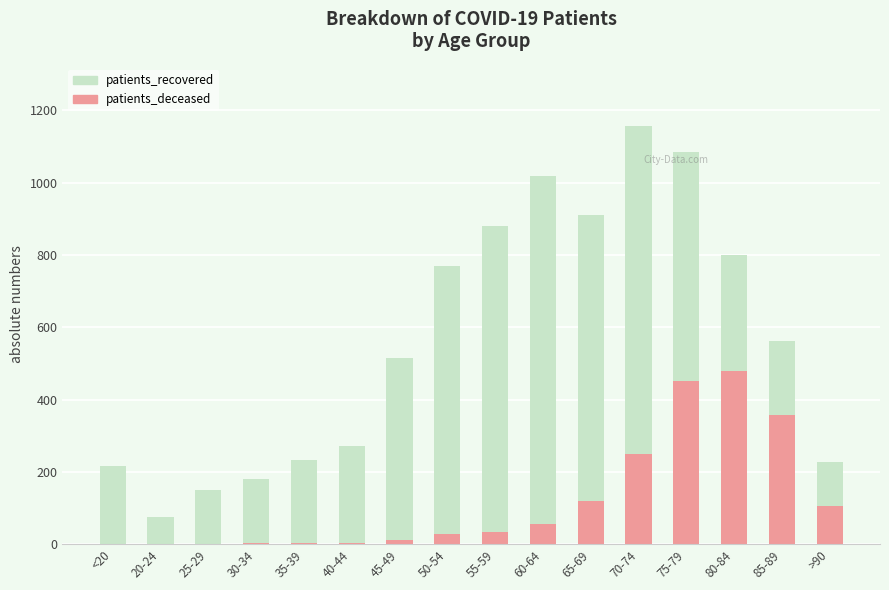

What is the approximate value of patients_deceased at 60-64?

57